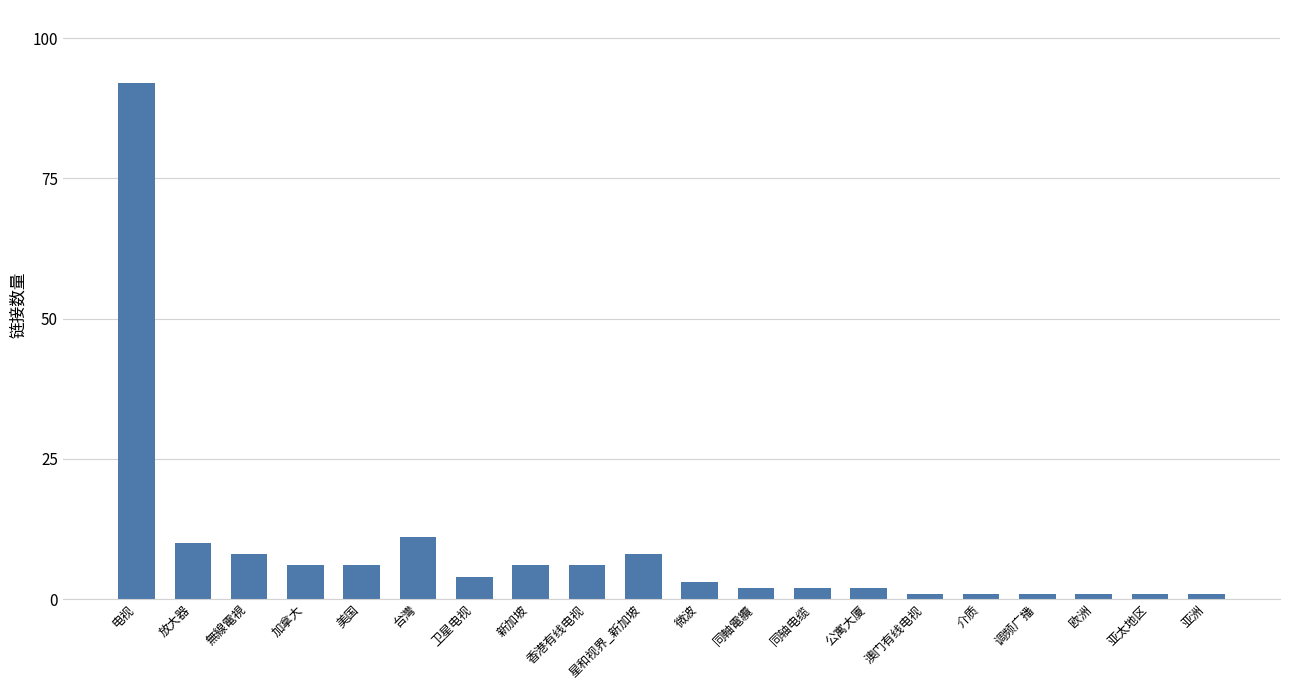

Reading left to right, list all the values displayed in this chart.

92	10	8	6	6	11	4	6	6	8	3	2	2	2	1	1	1	1	1	1